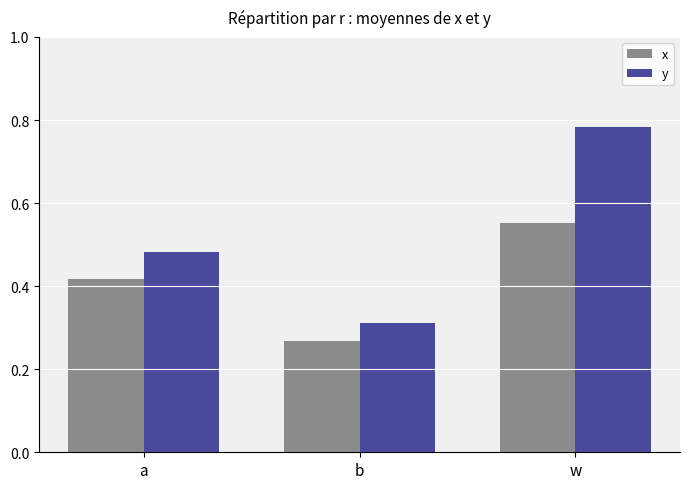

The x series shows 0.1 at w. True or false?

False